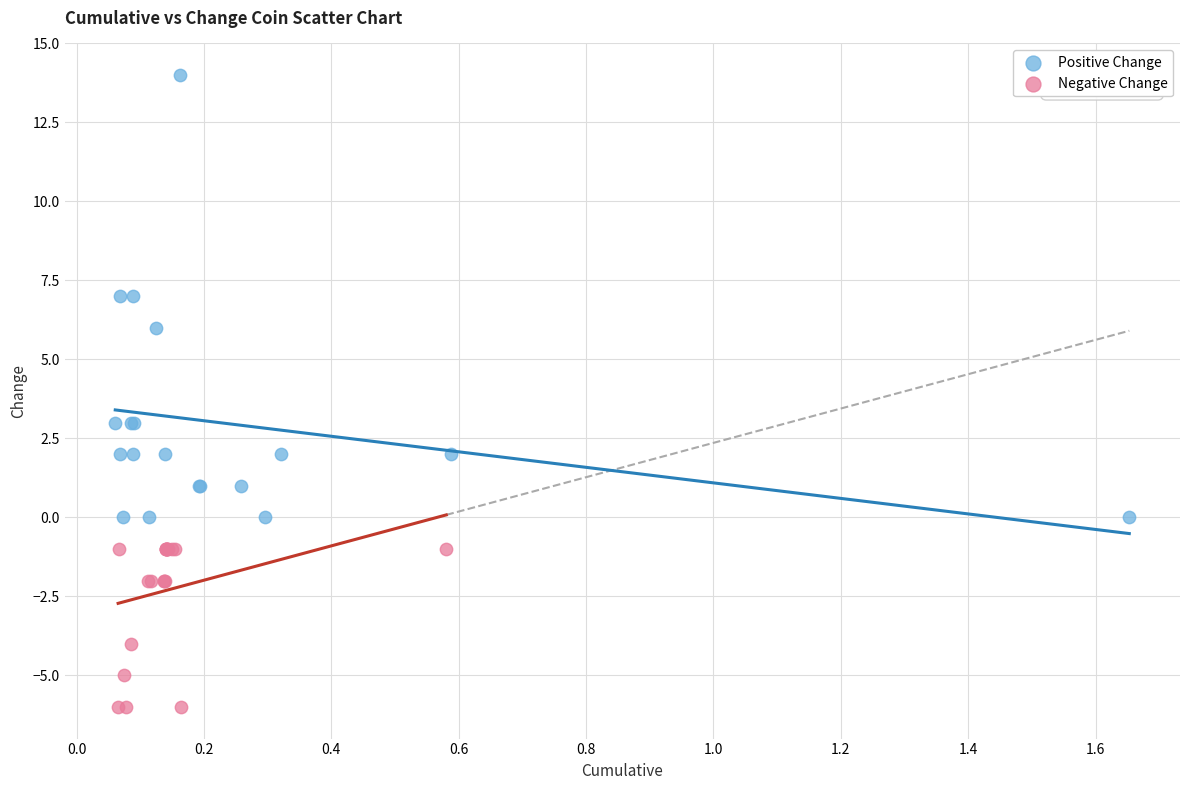

Which series has the largest Y range (max minus min)?

Positive Change